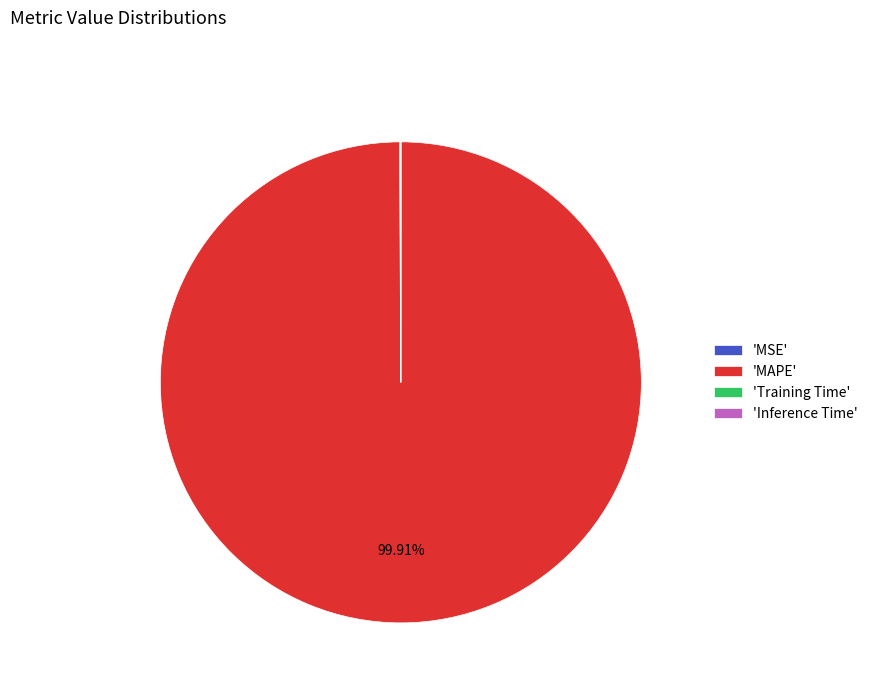

Which slice is the largest?

'MAPE'